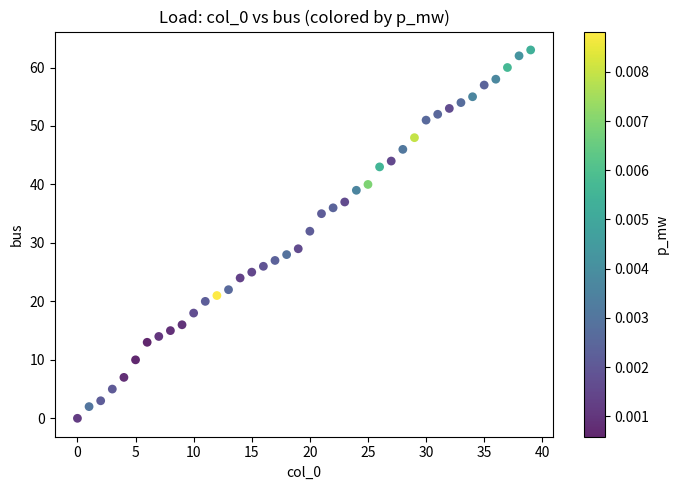

What is the range of Y values (max minus min)?

63